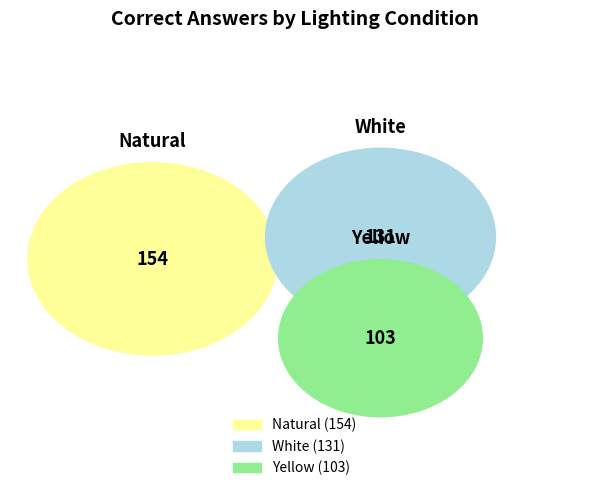

The natural slice represents 33% of the pie. True or false?

False